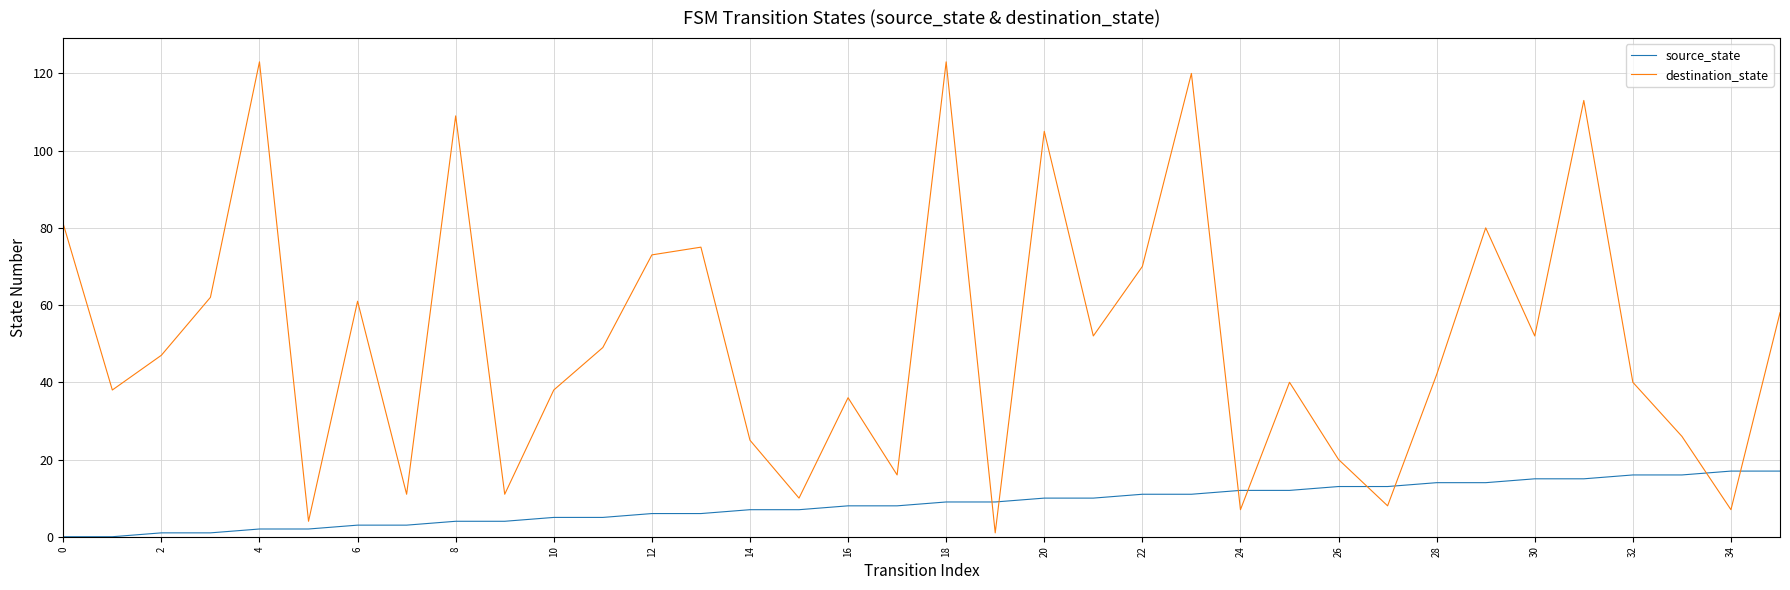

Rank the series by their maximum value, from lowest to highest.

source_state, destination_state